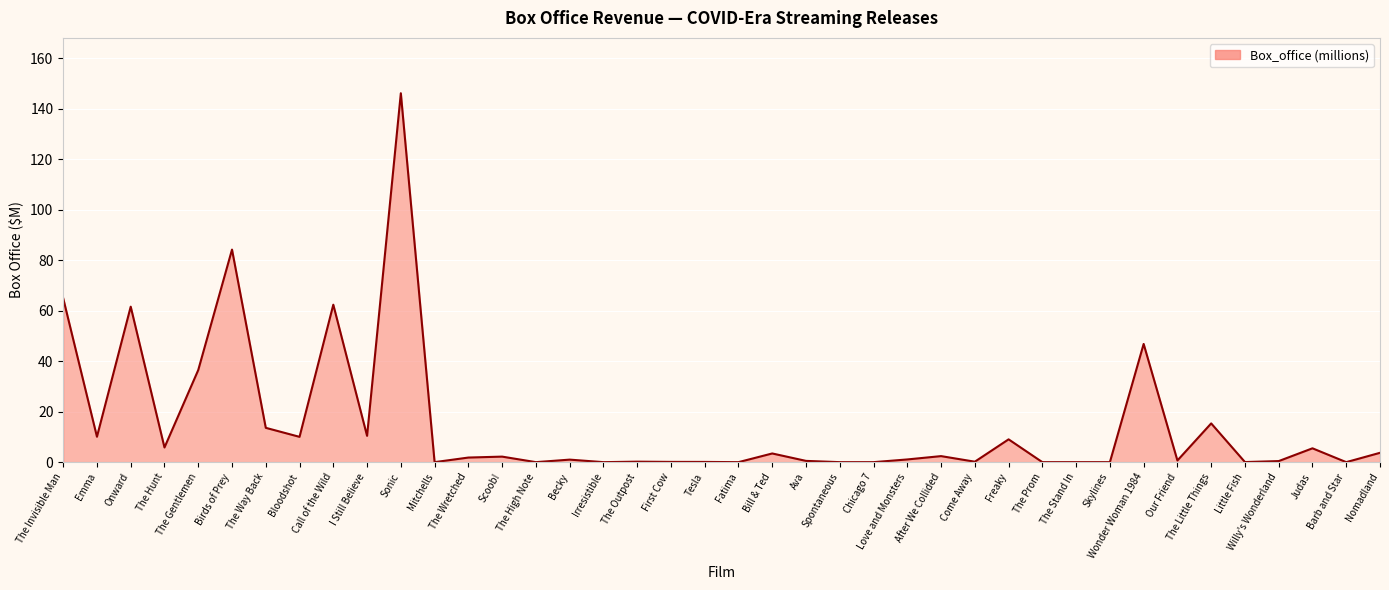

What is the maximum value shown in the chart?

146.1